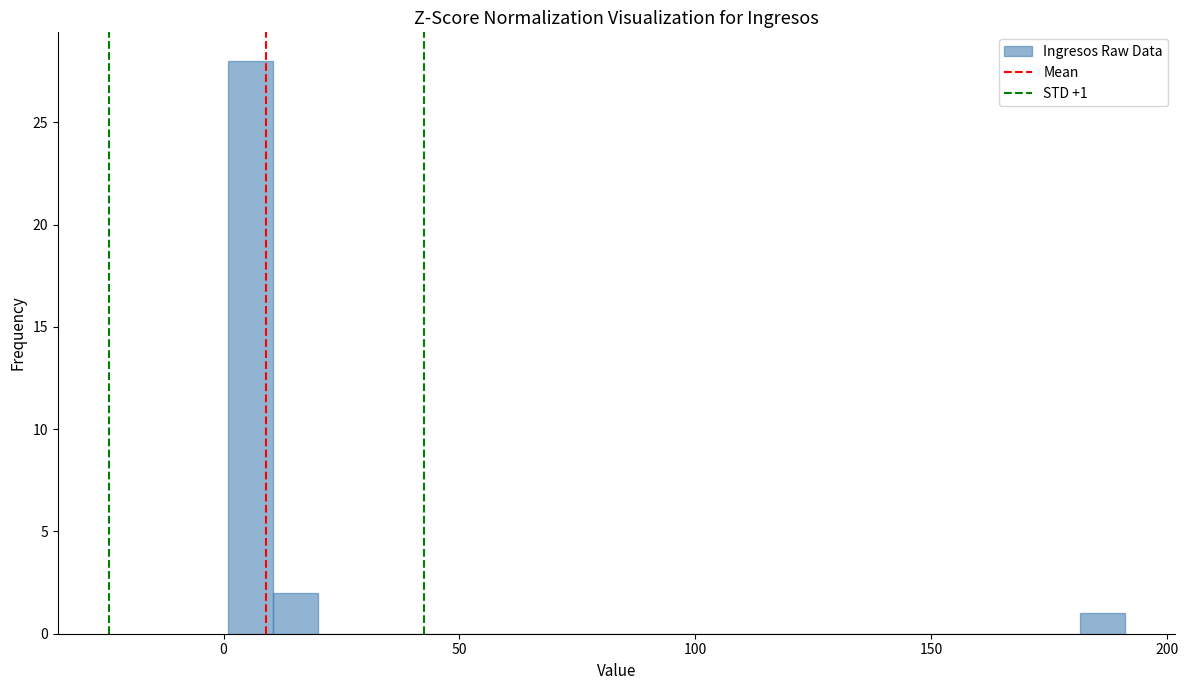

Read against the x-axis, roughly where is the centre of the tallest bar?

5